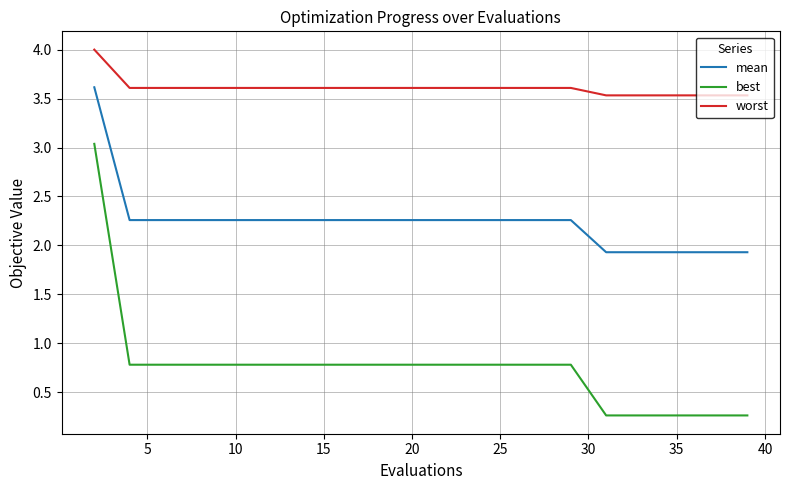

True or false: best and worst intersect in this chart.

False